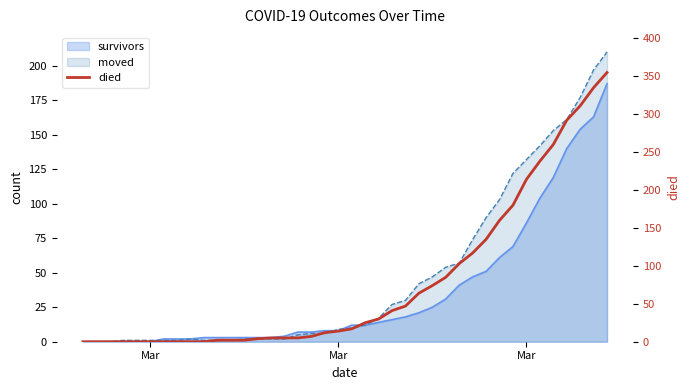

What is the value of the 13th point from the left?

2